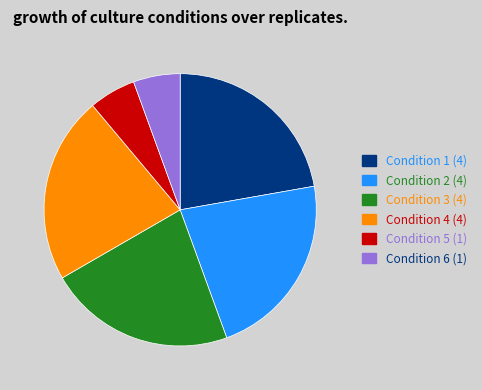

How many slices are in this pie chart?

6